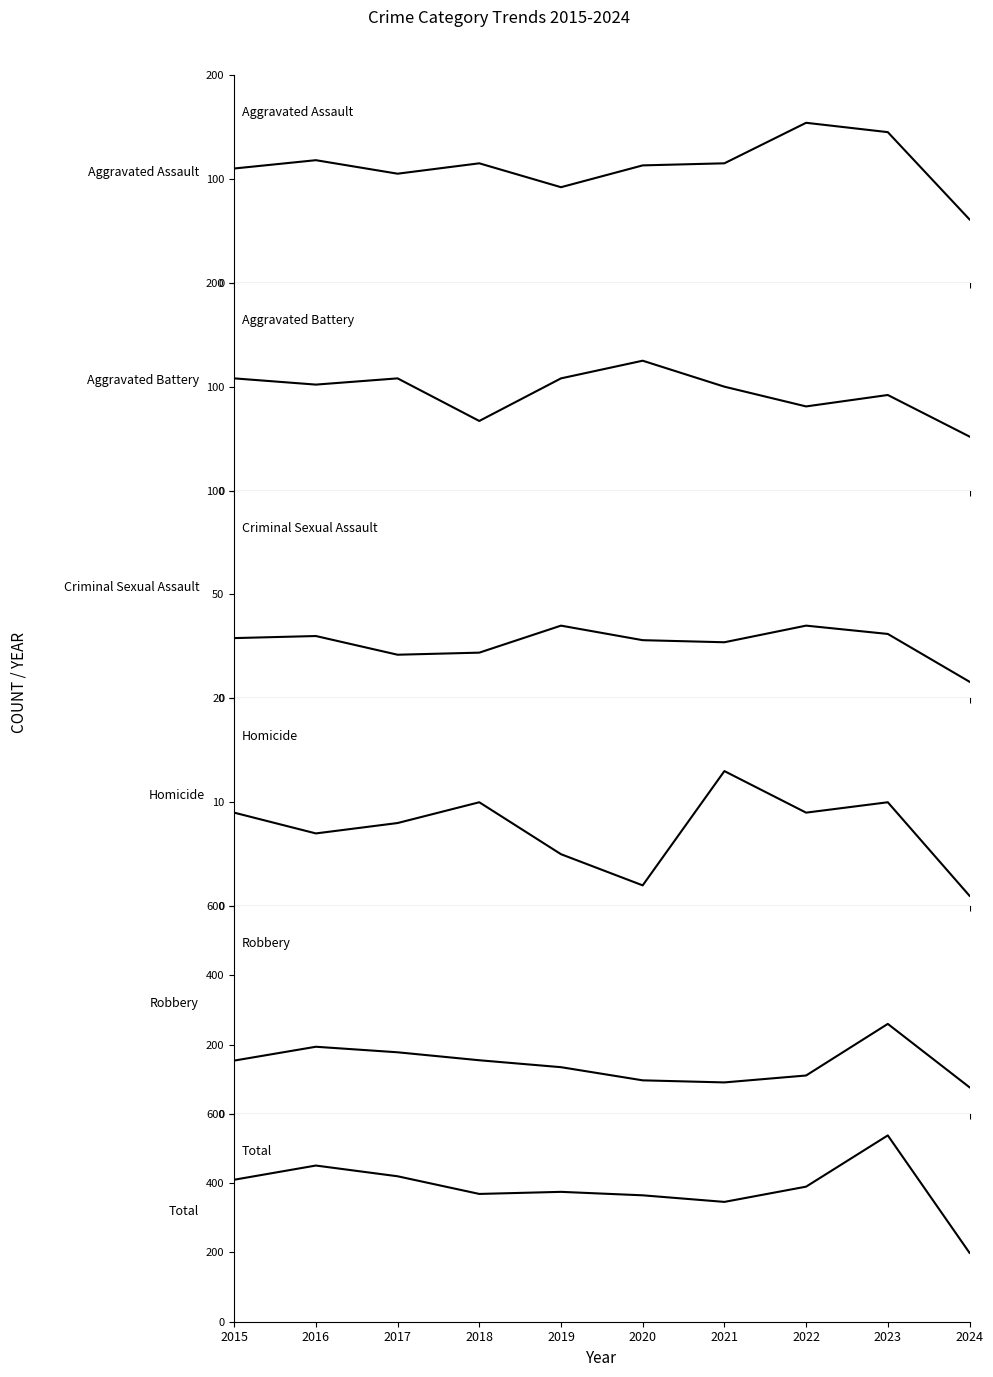

What are all the series names shown in the legend?

Aggravated Assault, Aggravated Battery, Criminal Sexual Assault, Homicide, Robbery, Total